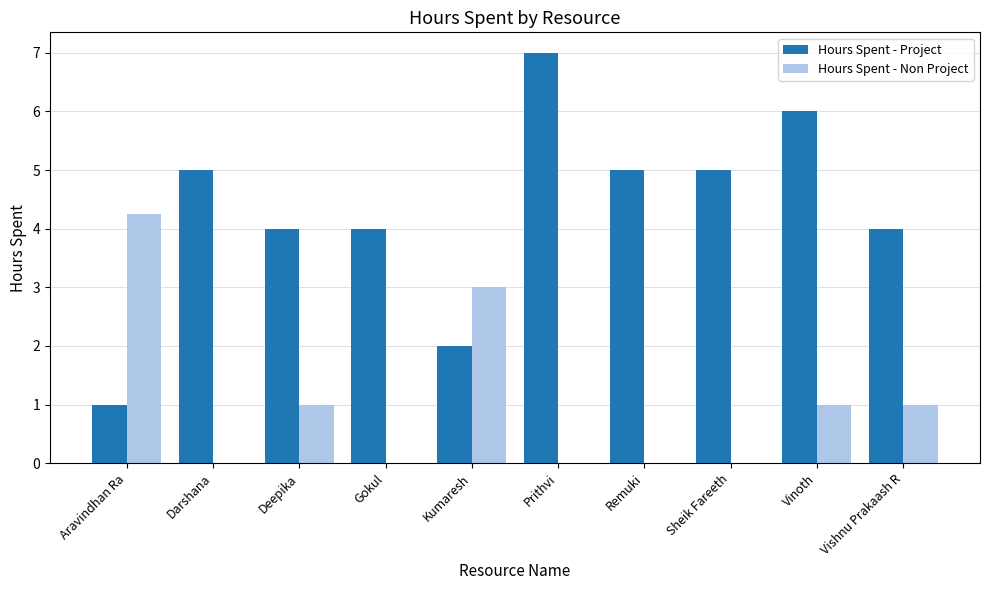

What is the greatest value displayed?

7.0